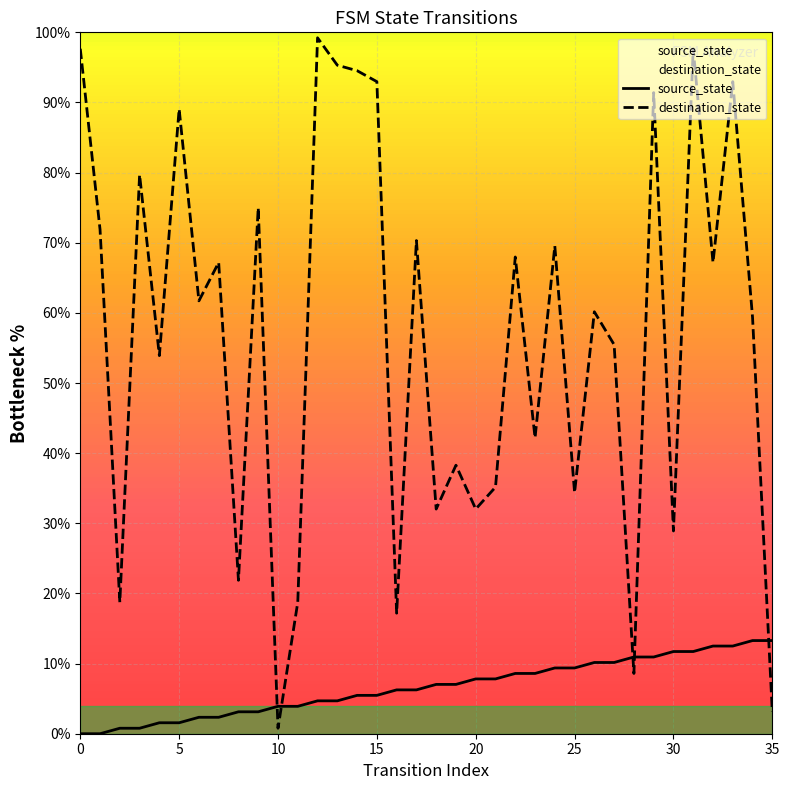

How many times do source_state and destination_state cross each other?

5